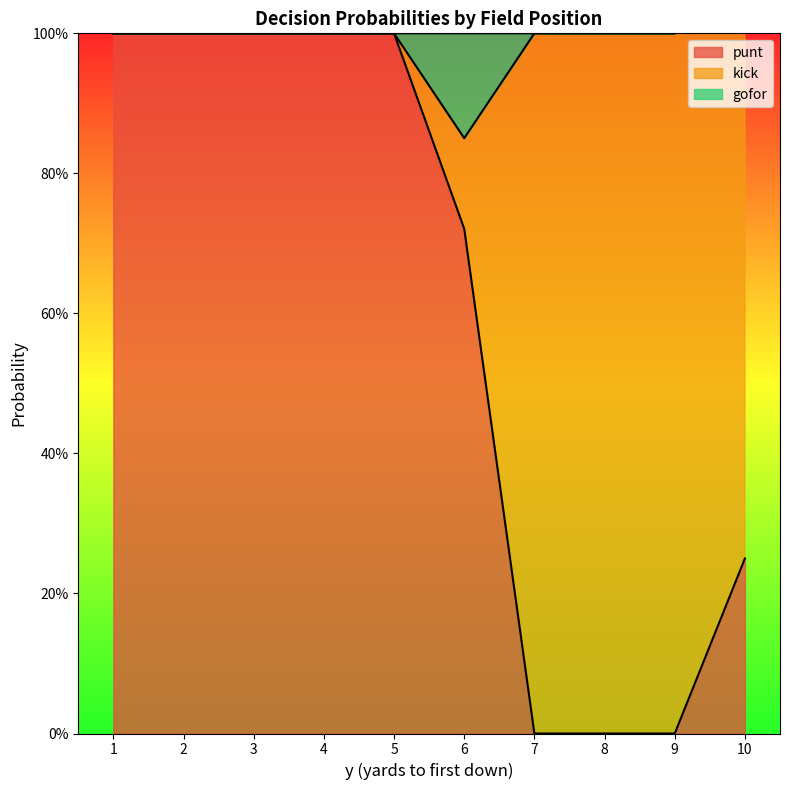

Which series has the largest total across all categories?

punt